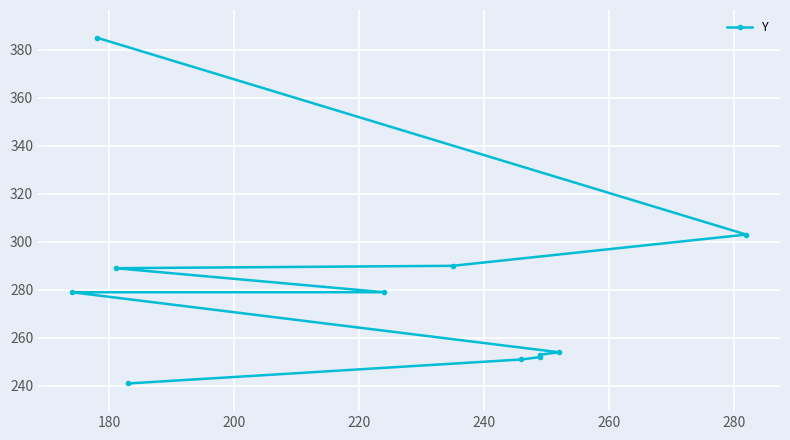

True or false: the data has more than 1 interior local peaks.

False